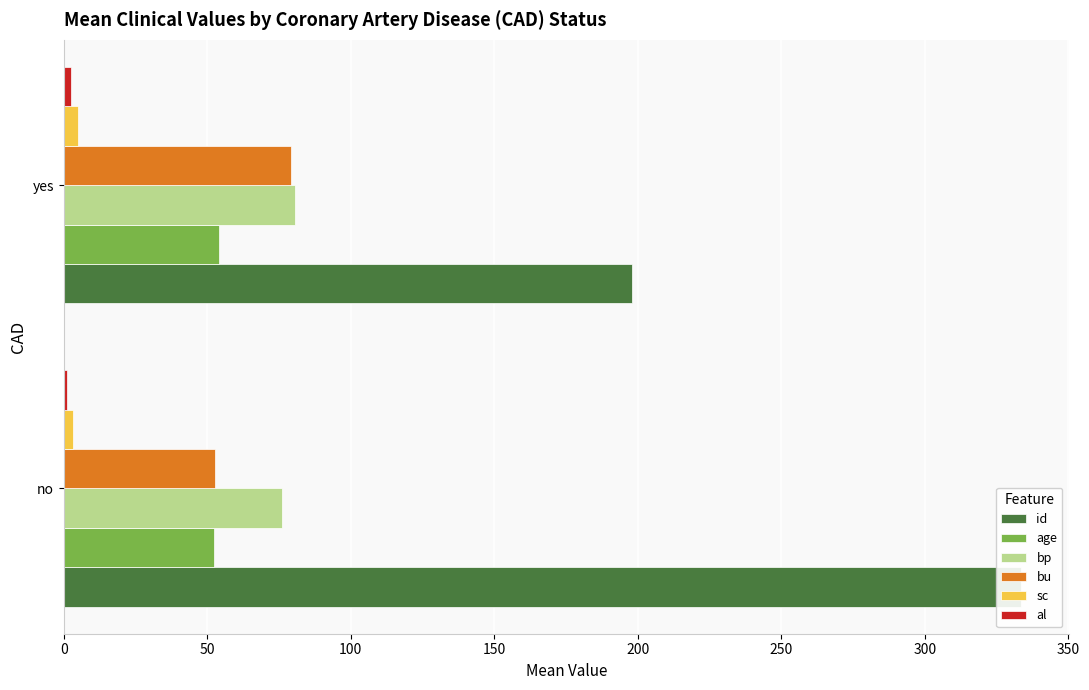

How many bars are there in total?

12